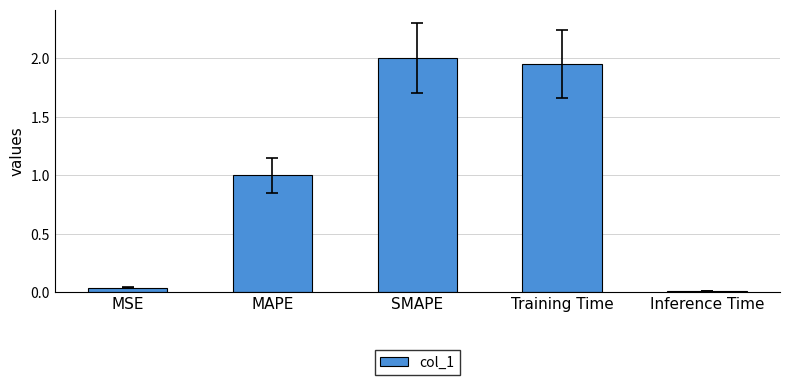

Is it true that the value at SMAPE is 2.0?

True